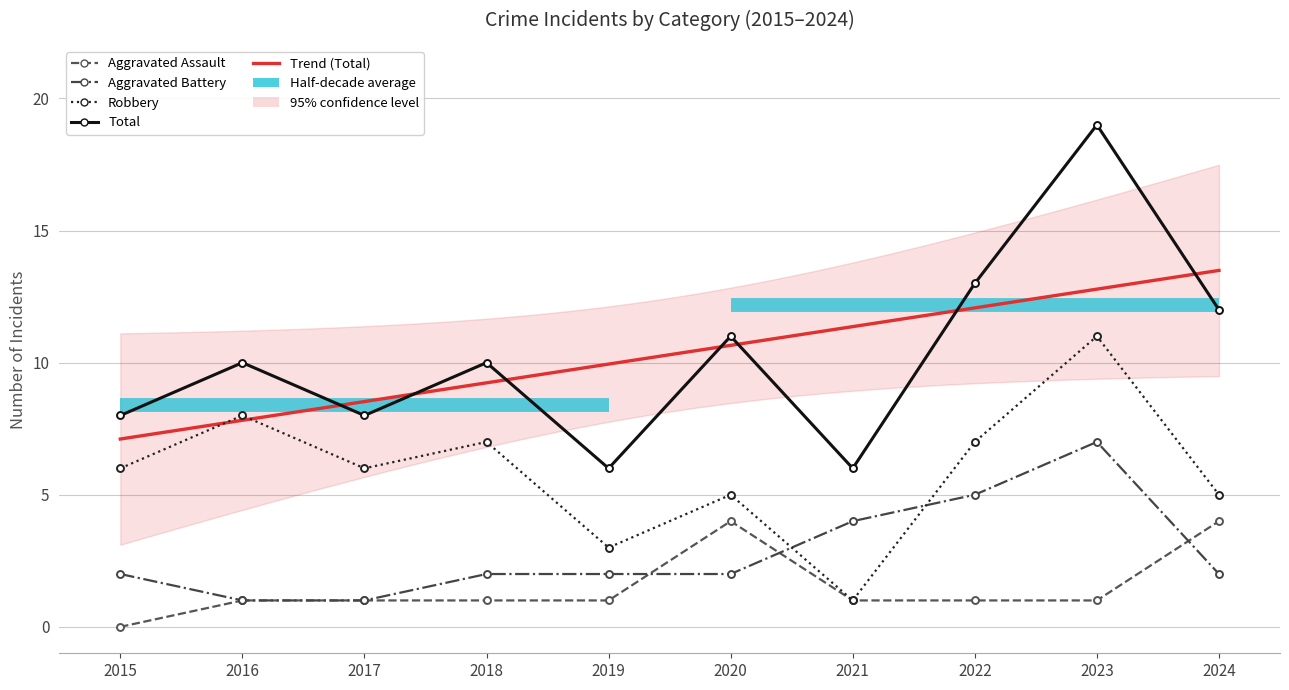

Between 2024 and 2023, which is larger?

2024